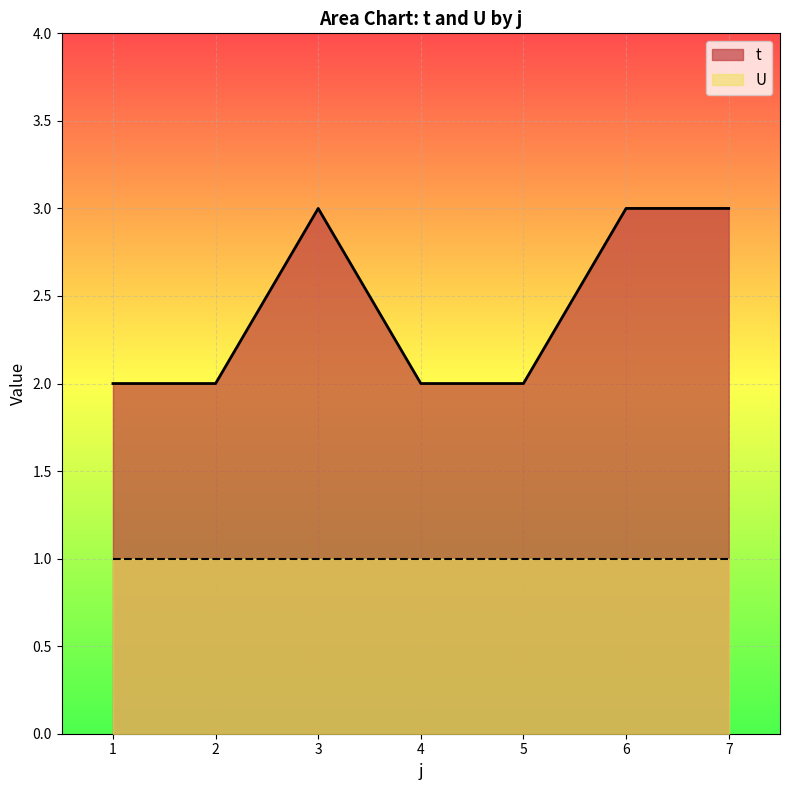

List the labels in order of value, smallest first.

1, 2, 4, 5, 3, 6, 7